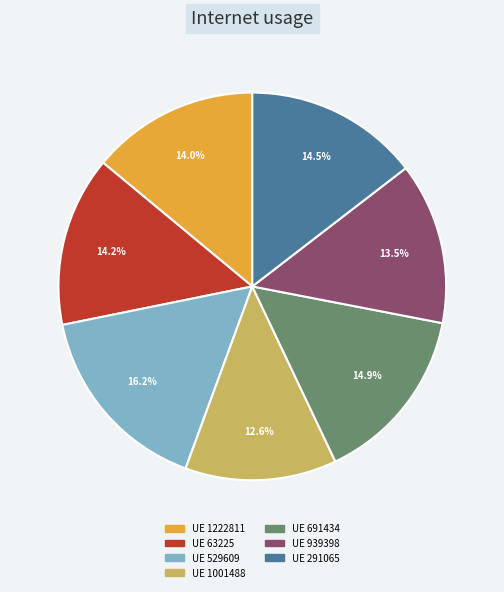

Is there a majority slice in this chart?

No